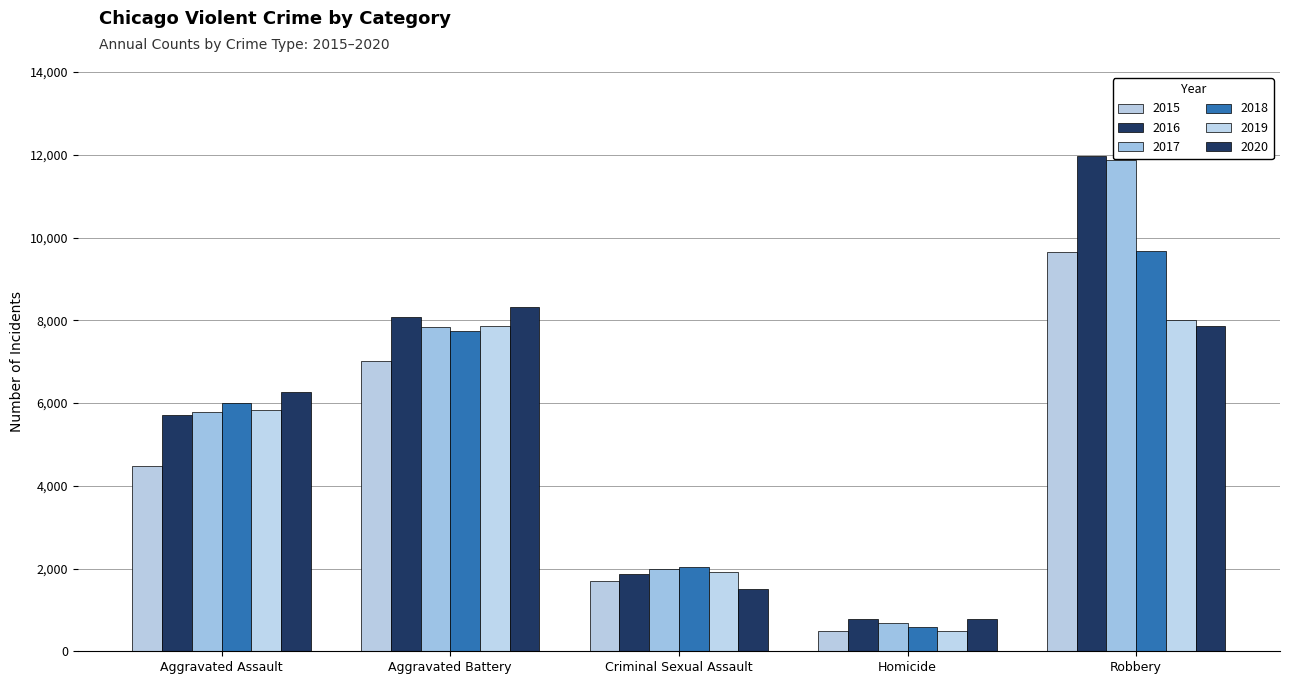

How many groups of bars are there?

5